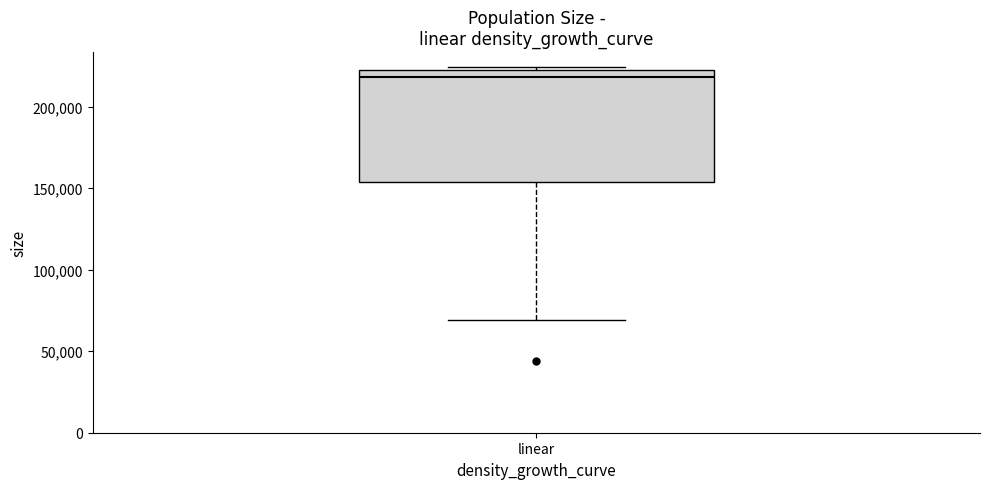

Read this box plot against the y-axis: the position of the median line, the range covered by the box, and the ends of both whiskers. The values are not printed on the chart, so give them approximately, as read against the axis.

median 220000 (just below the box's upper edge), box 155000 to 220000, whiskers 70000 to 225000